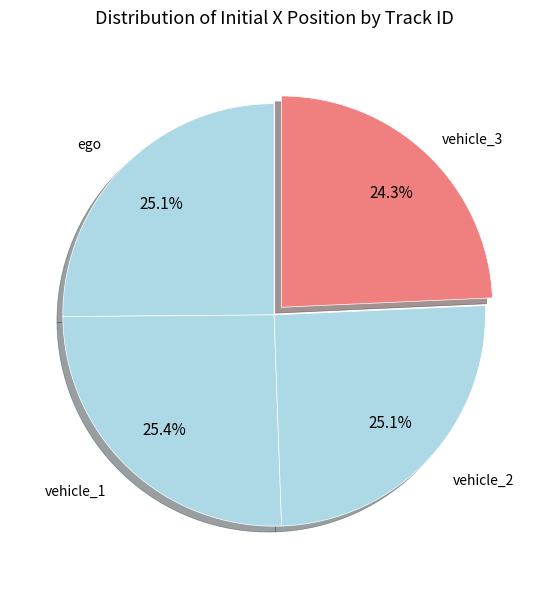

To the nearest percent, what portion does vehicle_3 represent?

24%